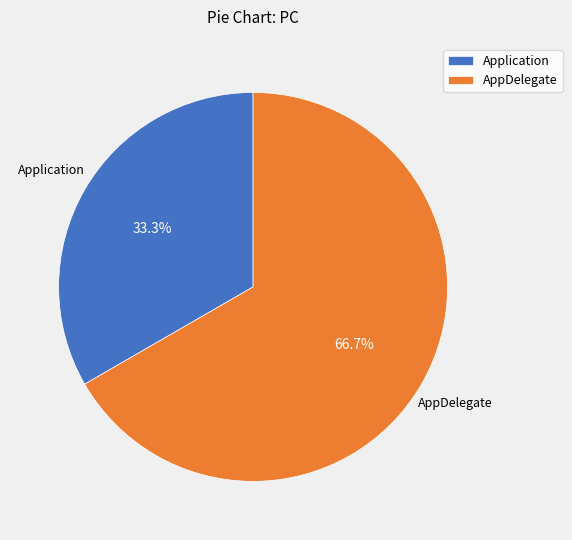

Count the number of slices in the pie.

2